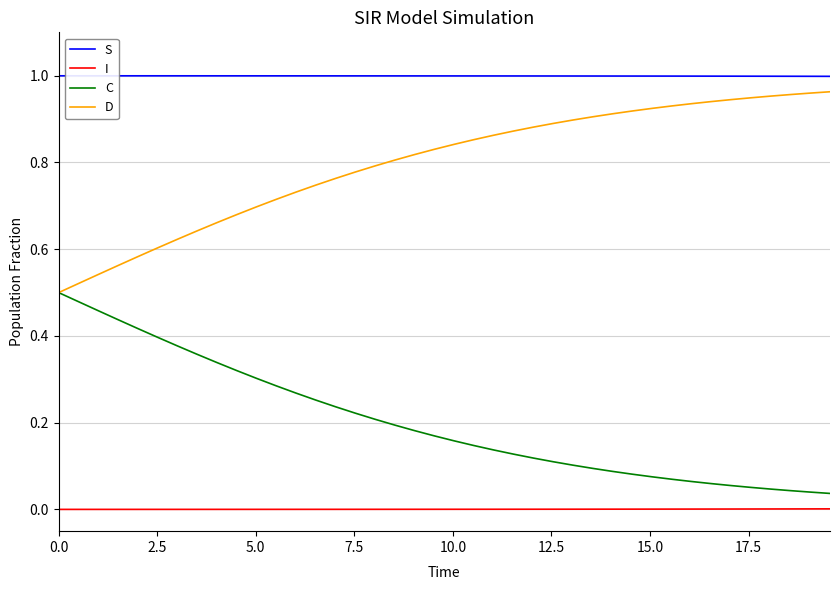

What is the sum of all S values?

40.0